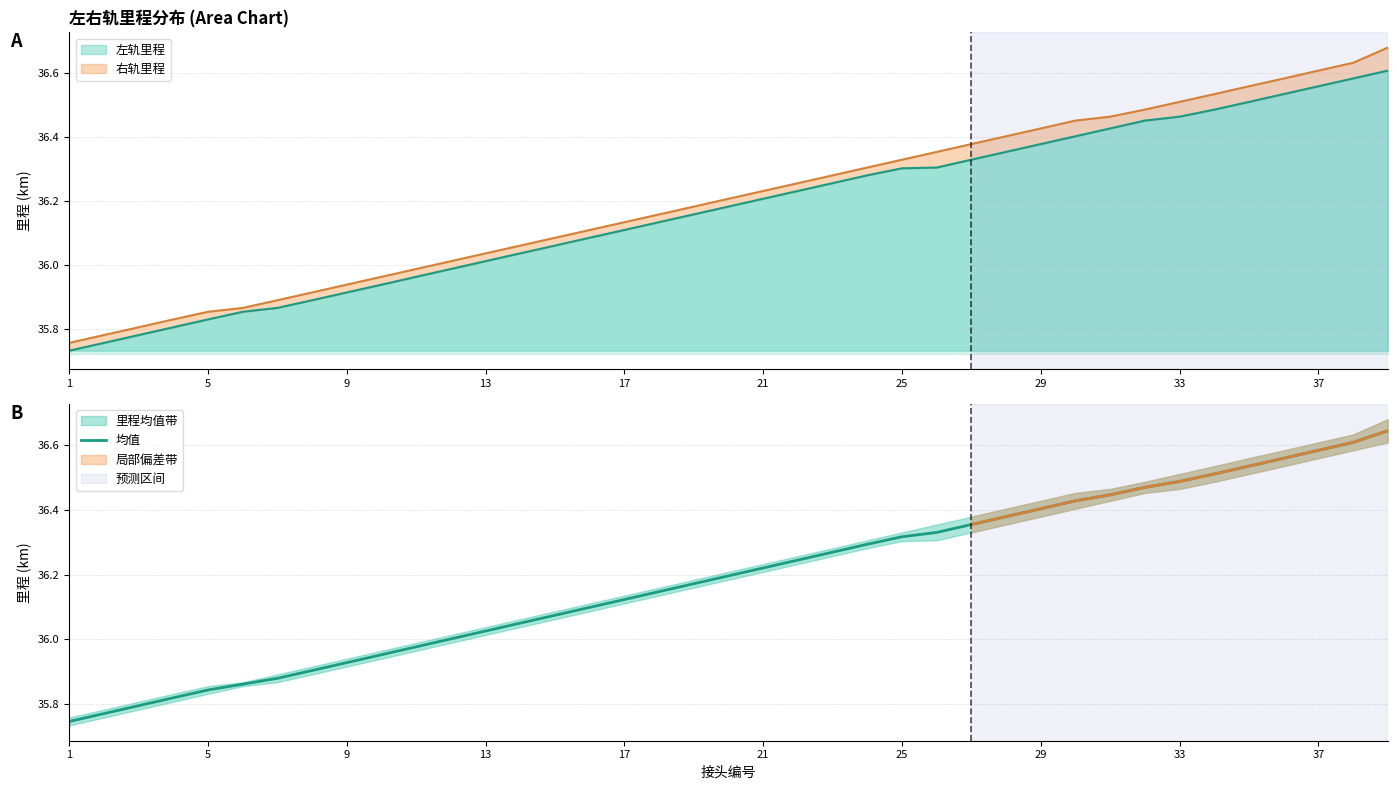

What is the approximate value at 17?

36.1